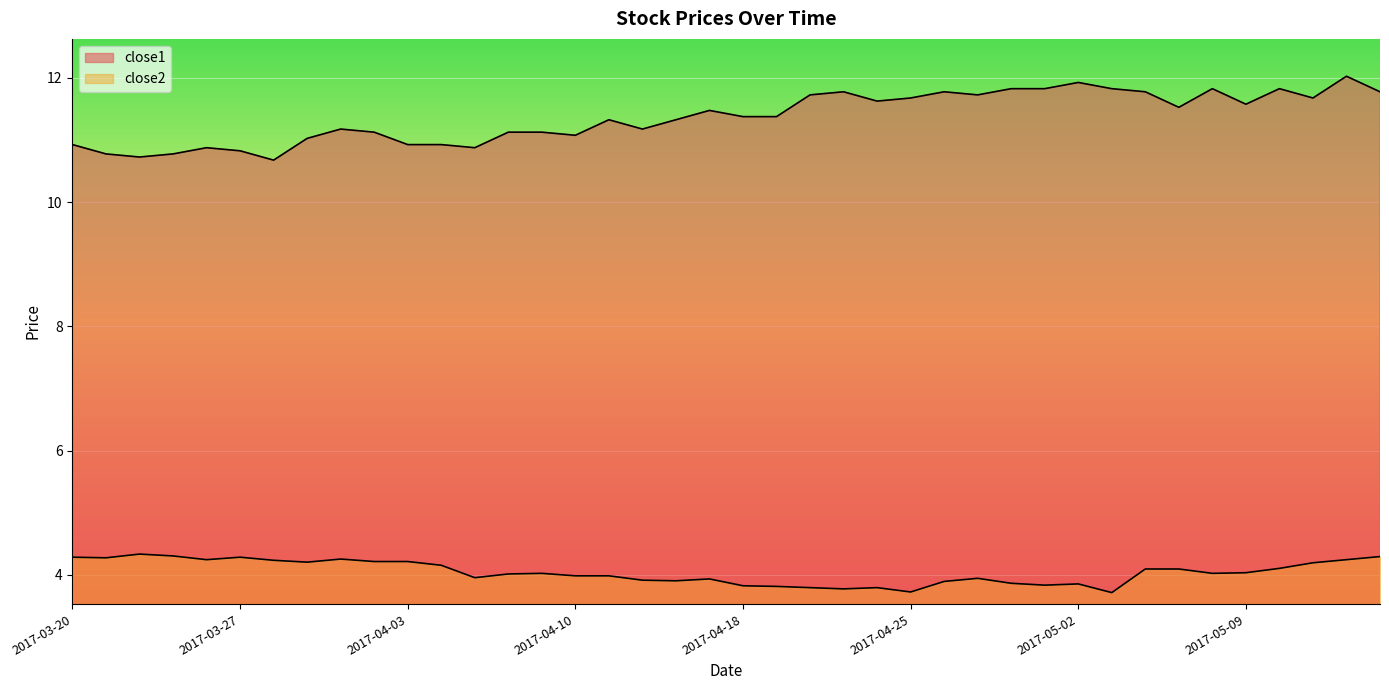

What is the value of the close2 point at the 10th from the left?

4.2